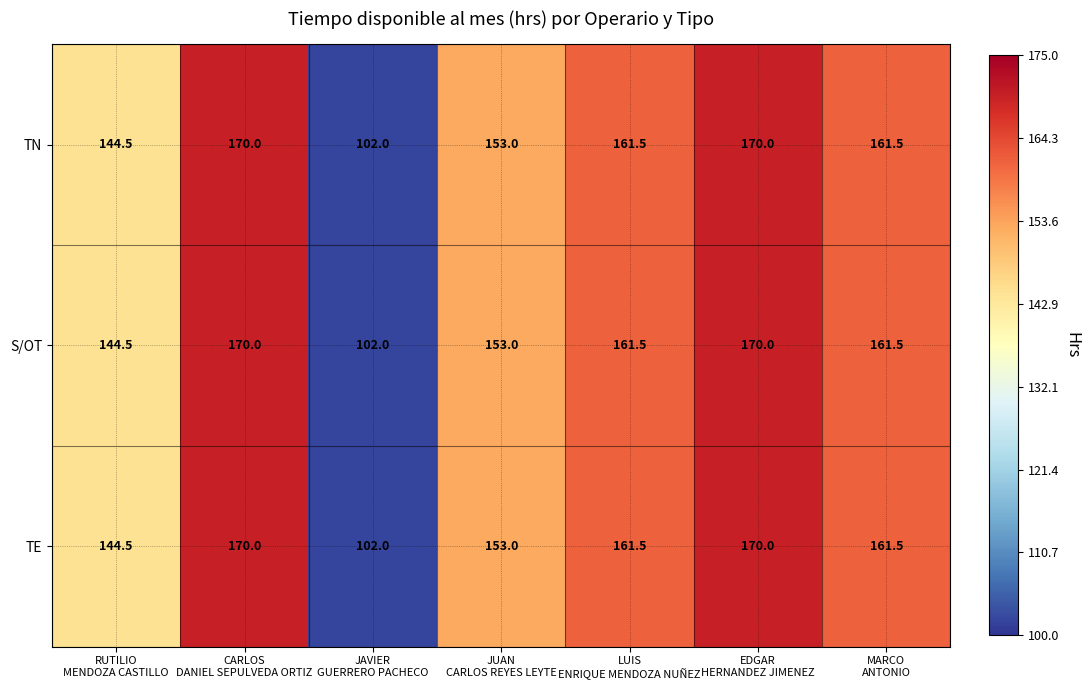

What is the sum of all TE values?

1062.5